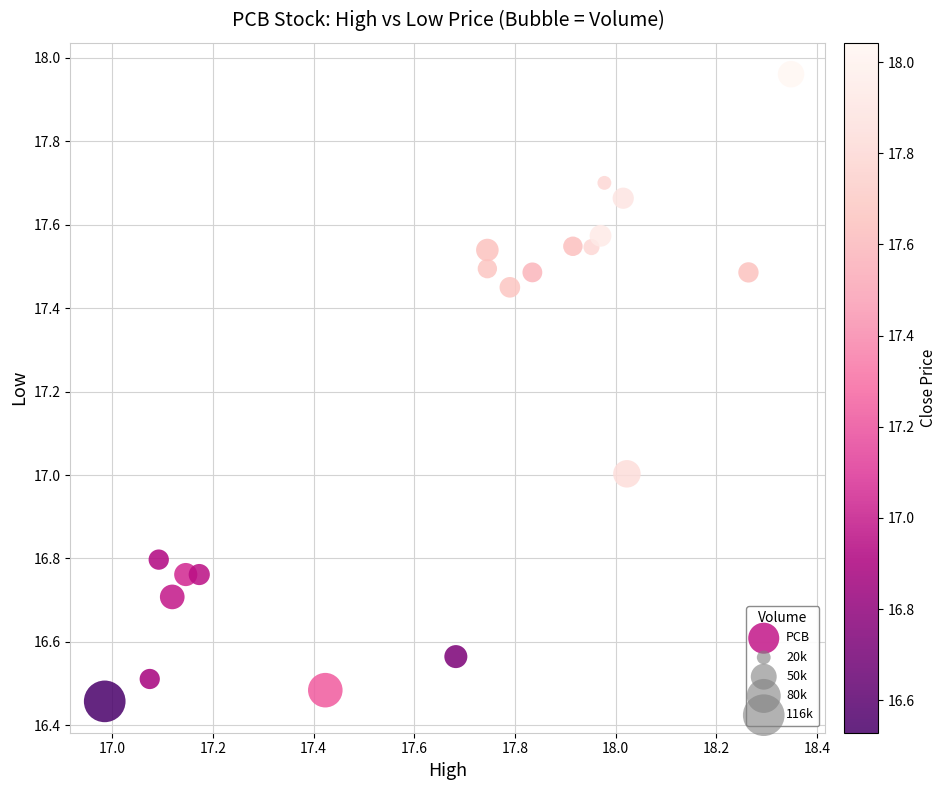

What is the range of X values (max minus min)?

1.4